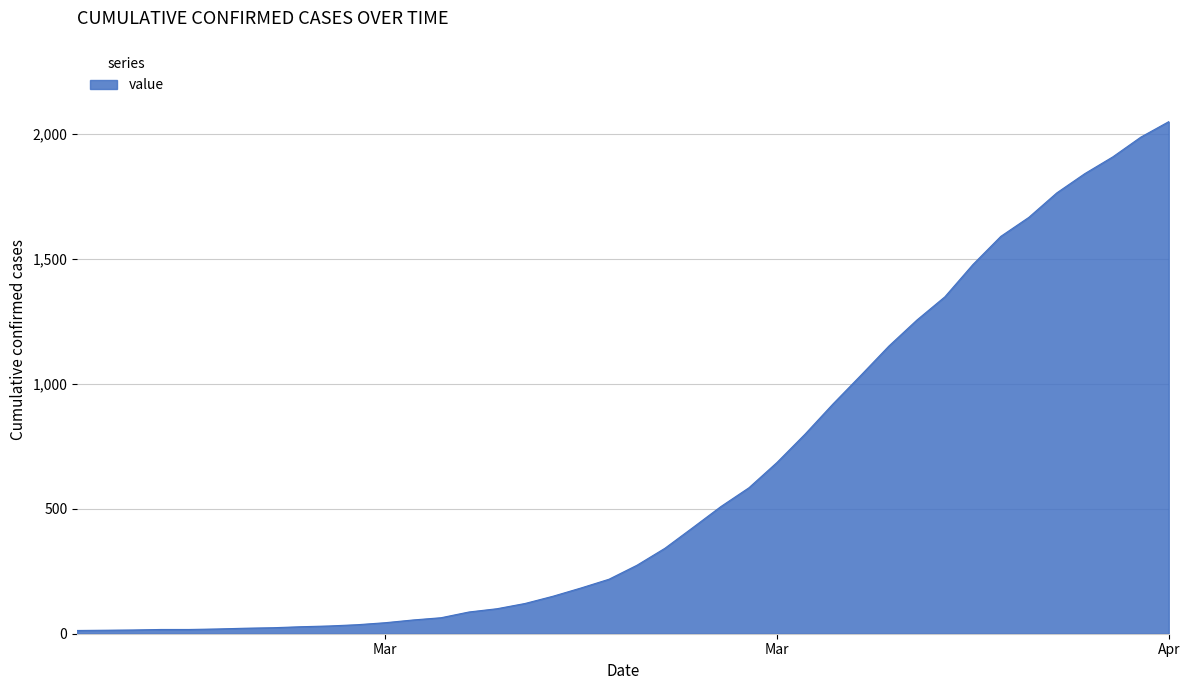

What is the difference between the maximum and minimum values?

2036